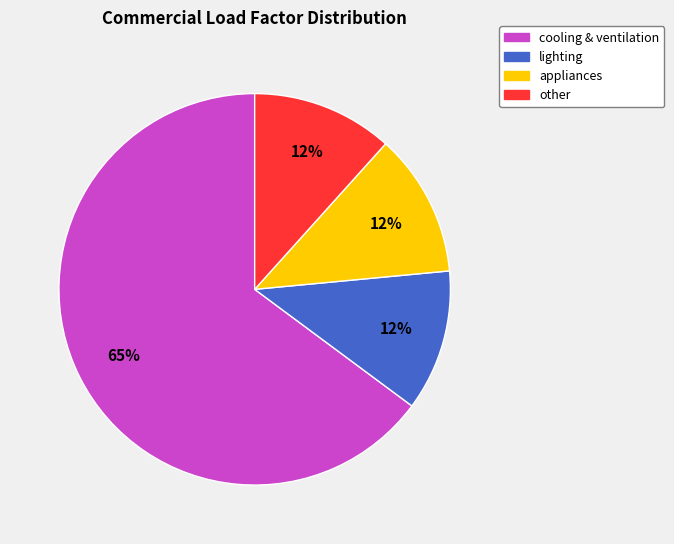

Does cooling & ventilation account for over 50% of the chart?

Yes